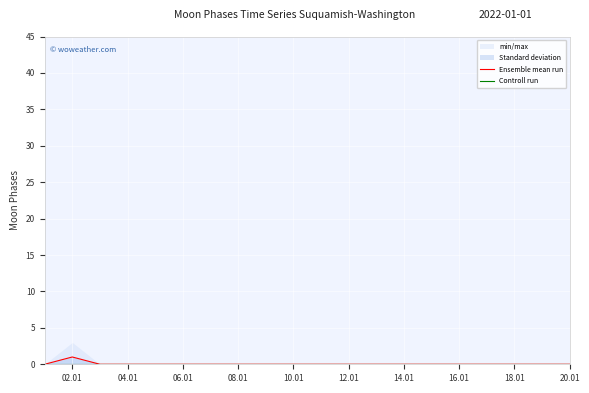

True or false: Ensemble mean run and Controll run intersect in this chart.

False